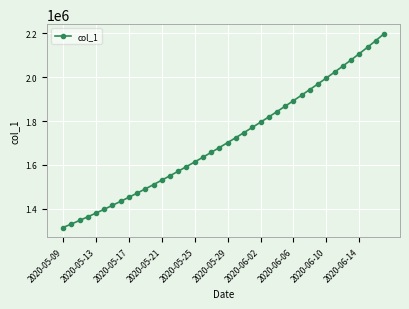

Reading right to left, list all the values displayed in this chart.

2197275.2	2166309.5	2136191.2	2106884.8	2078321.0	2050410.8	2023066.2	1996215.0	1969800.4	1943780.4	1918124.2	1892812.0	1867830.5	1843171.5	1818831.0	1794806.8	1771098.0	1747703.8	1724622.9	1701853.6	1679393.9	1657240.6	1635391.5	1613845.5	1592604.1	1571671.5	1551053.9	1530759.4	1510796.2	1491172.1	1471894.0	1452968.0	1434398.8	1416195.4	1398365.8	1380917.0	1363857.9	1347197.2	1330941.6	1315099.0